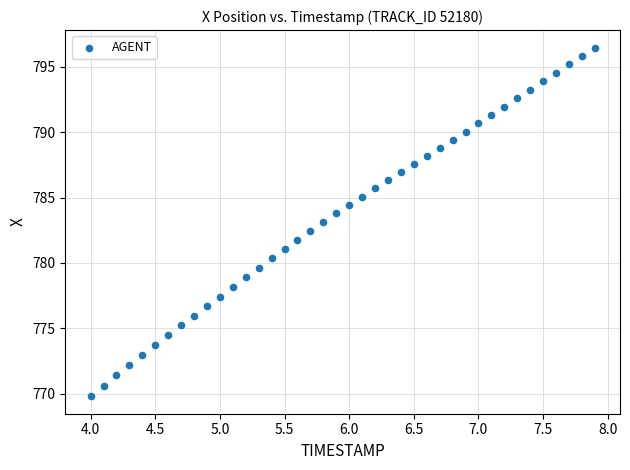

What is the range of Y values (max minus min)?

26.7